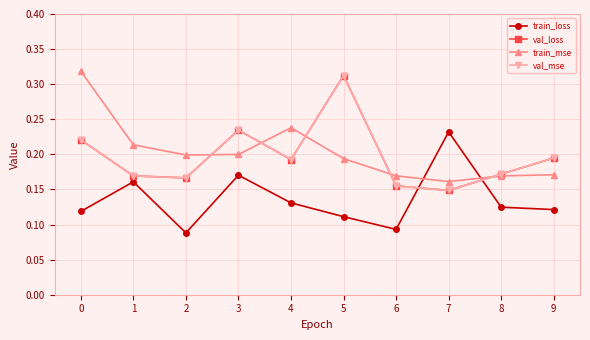

What is the difference between the second highest and second lowest values in the train_mse series?

0.1